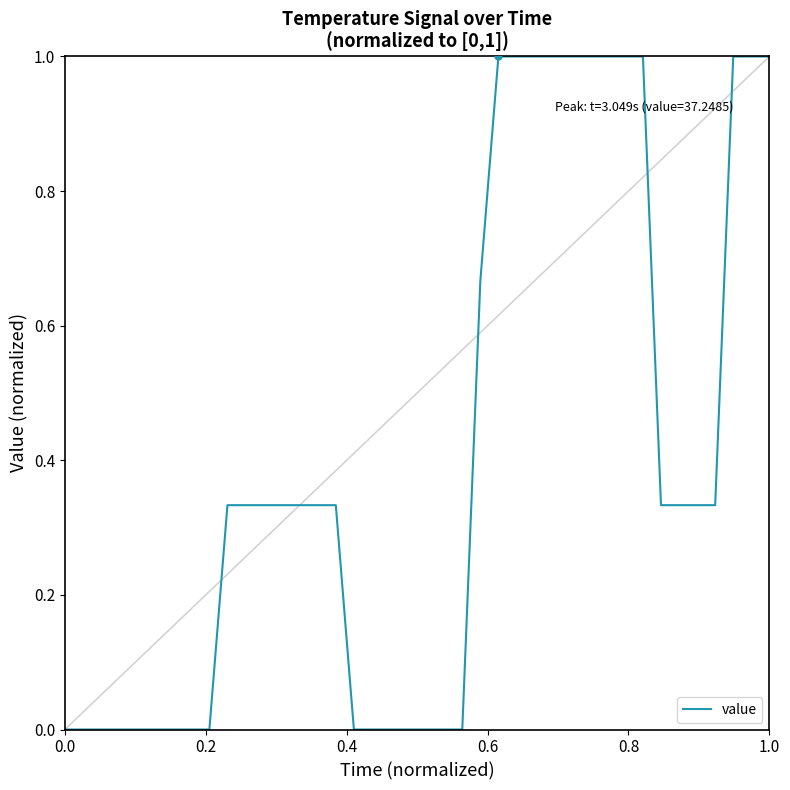

Does the chart display data point markers on the line(s)?

No